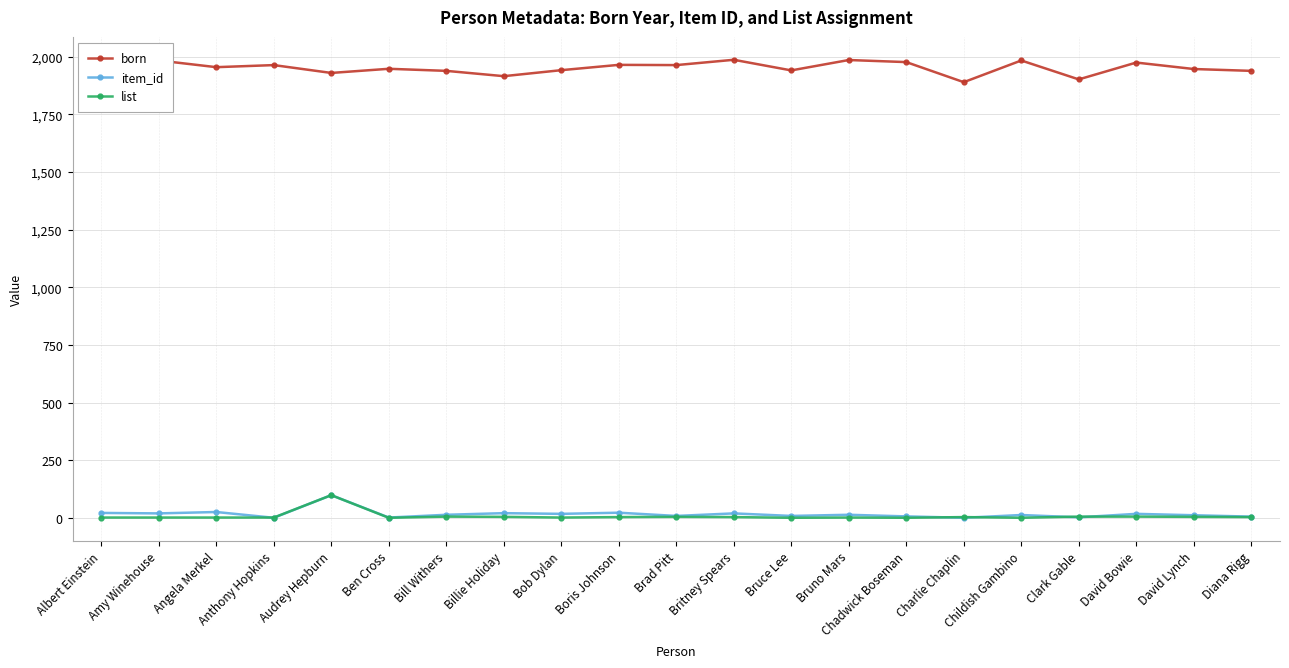

True or false: item_id and born cross at least once.

False